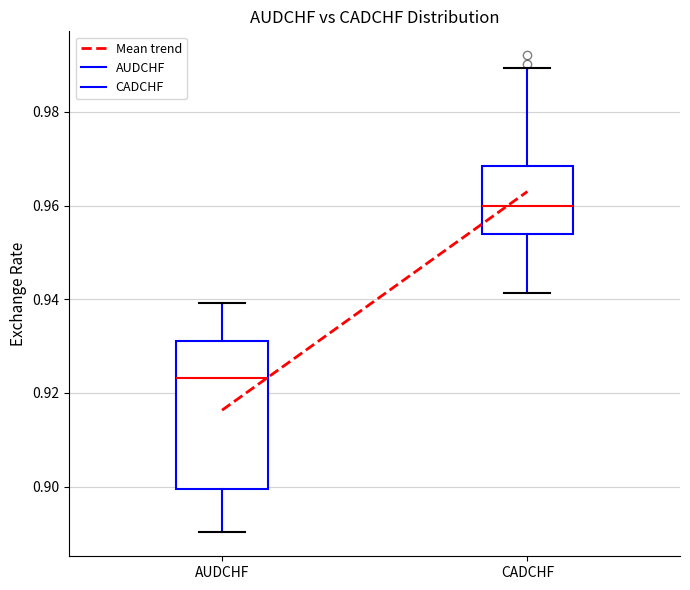

Which box is the tallest, from its lower edge to its upper edge?

AUDCHF